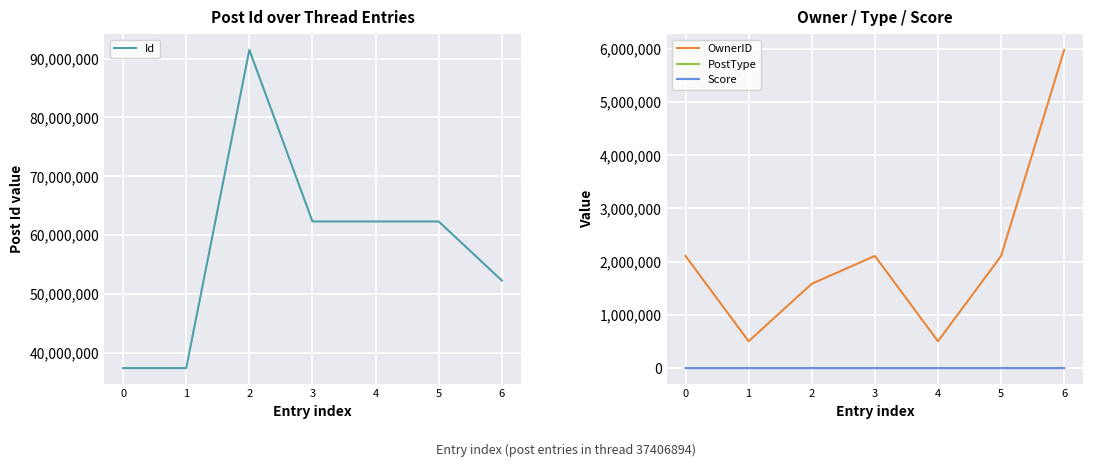

At which category is the sum across all series the highest?

2